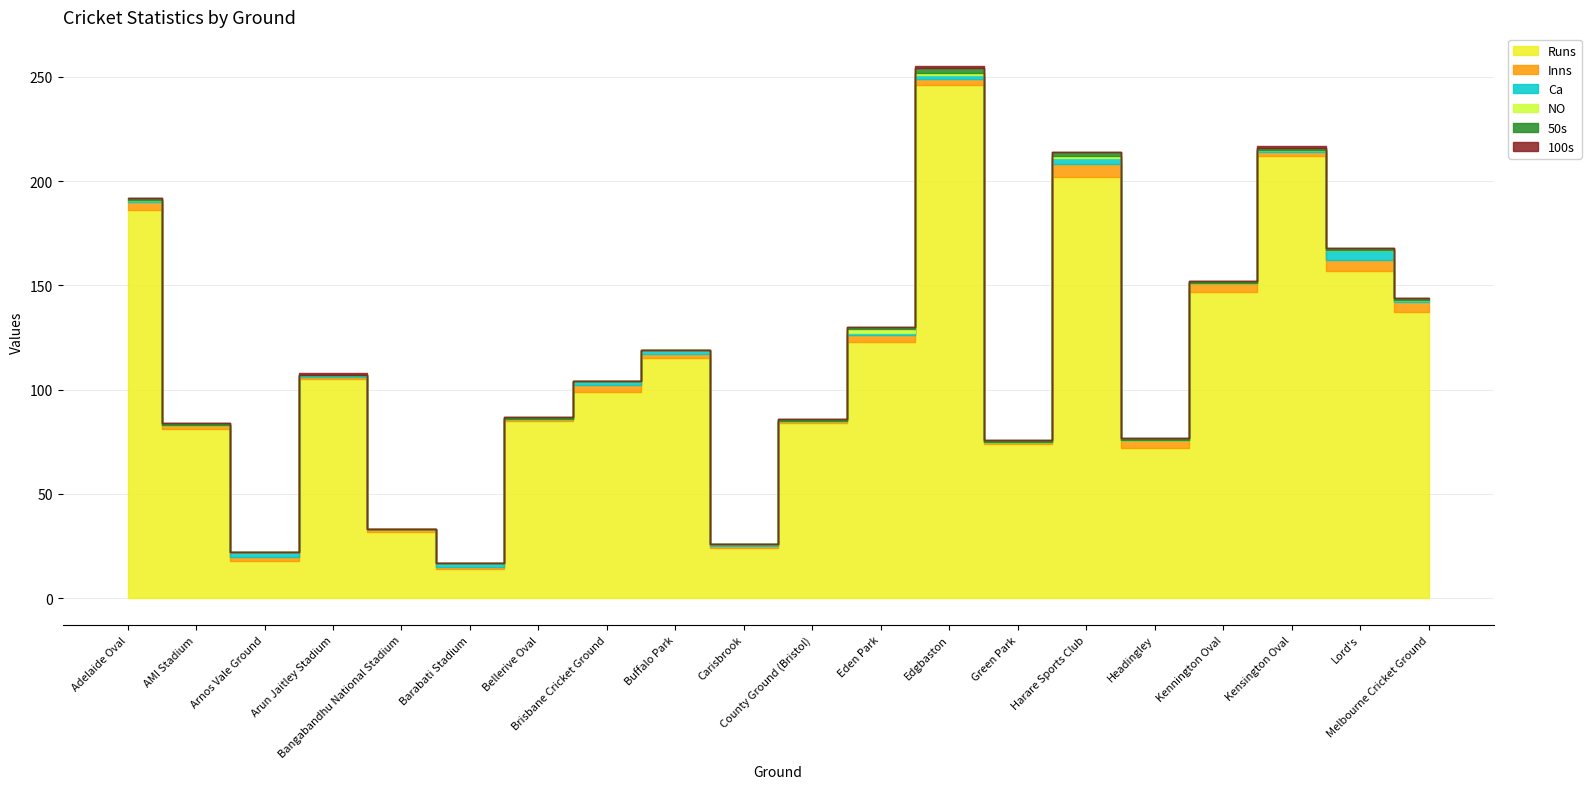

How many interior local peaks does the NO series have?

2